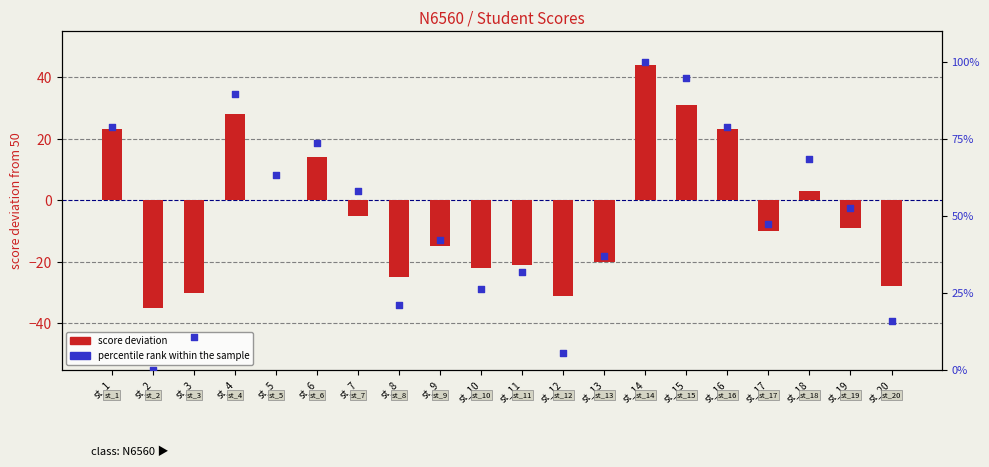

Which series reaches the minimum Y coordinate?

score deviation